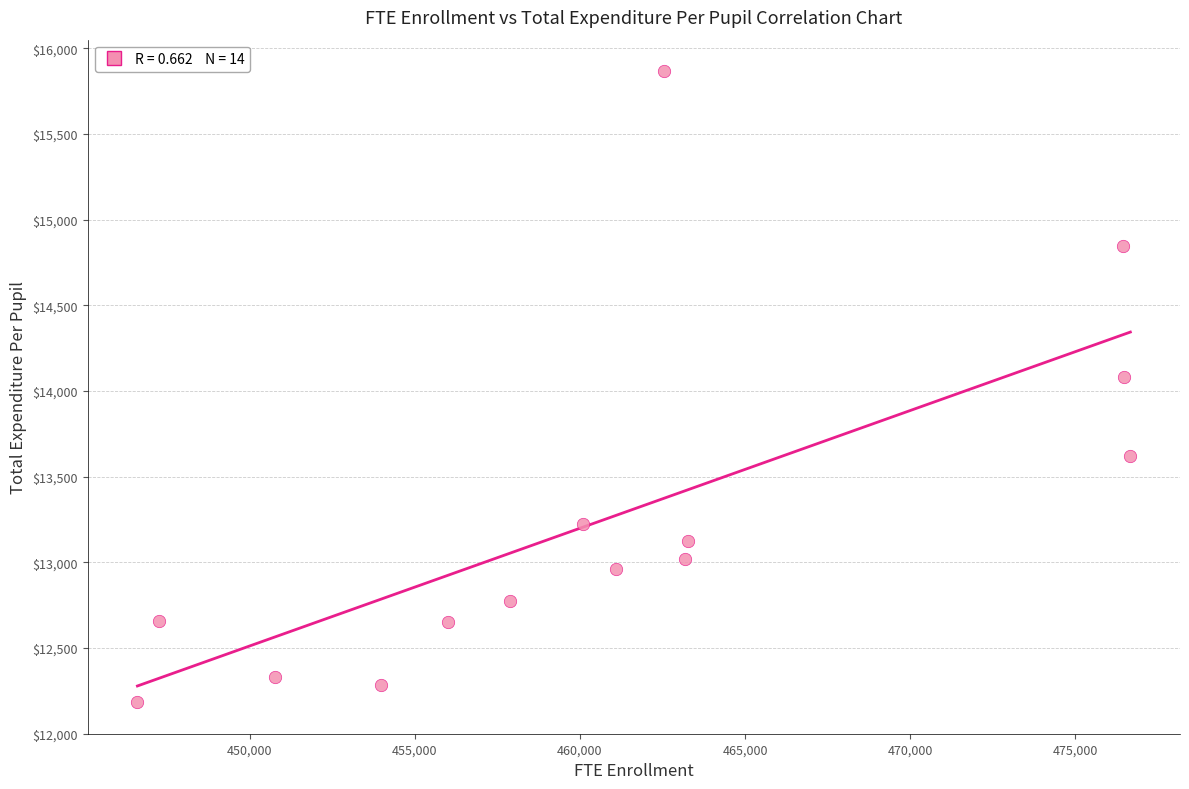

What Y value in the scatter plot is closest to 14025?

14084.6